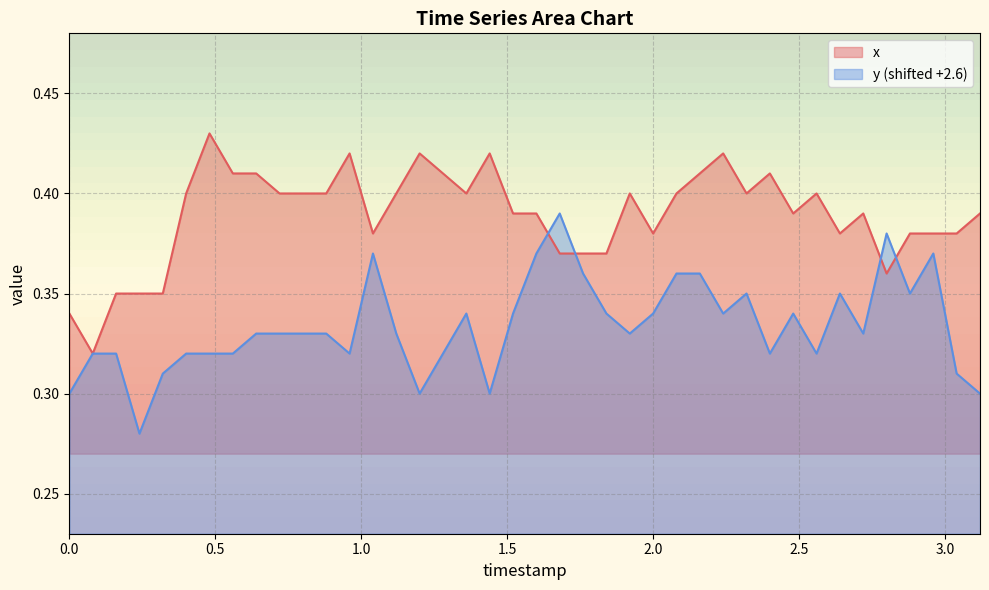

After their last crossing, which series has the higher values: y or x?

x